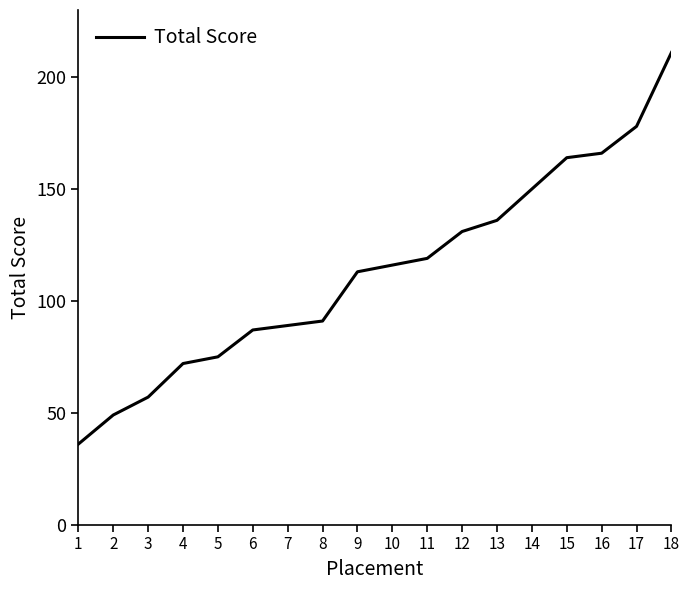

Between 18 and 2, which is larger?

18